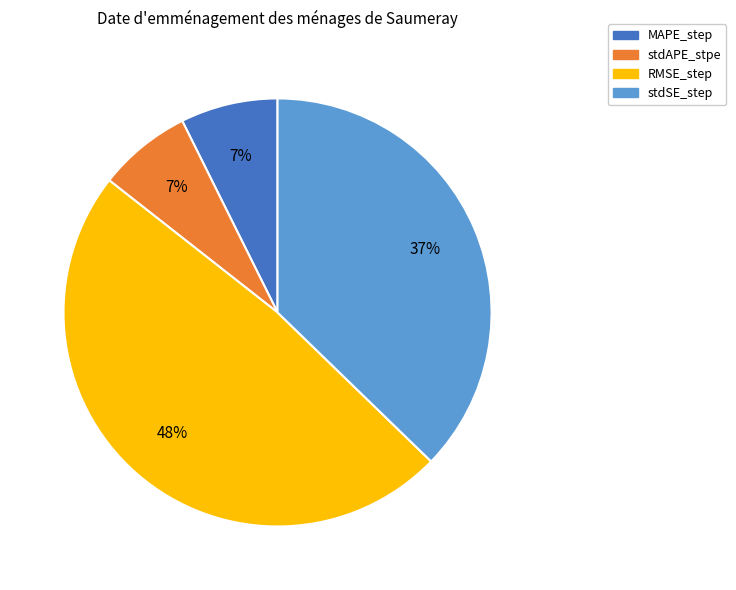

Count the number of slices in the pie.

4